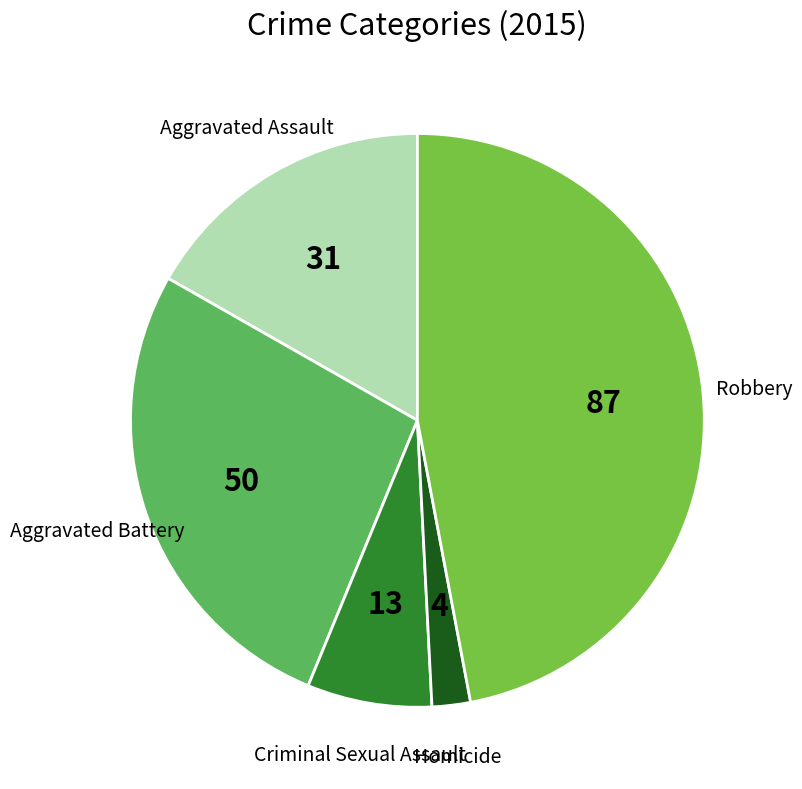

How many segments does this pie chart have?

5